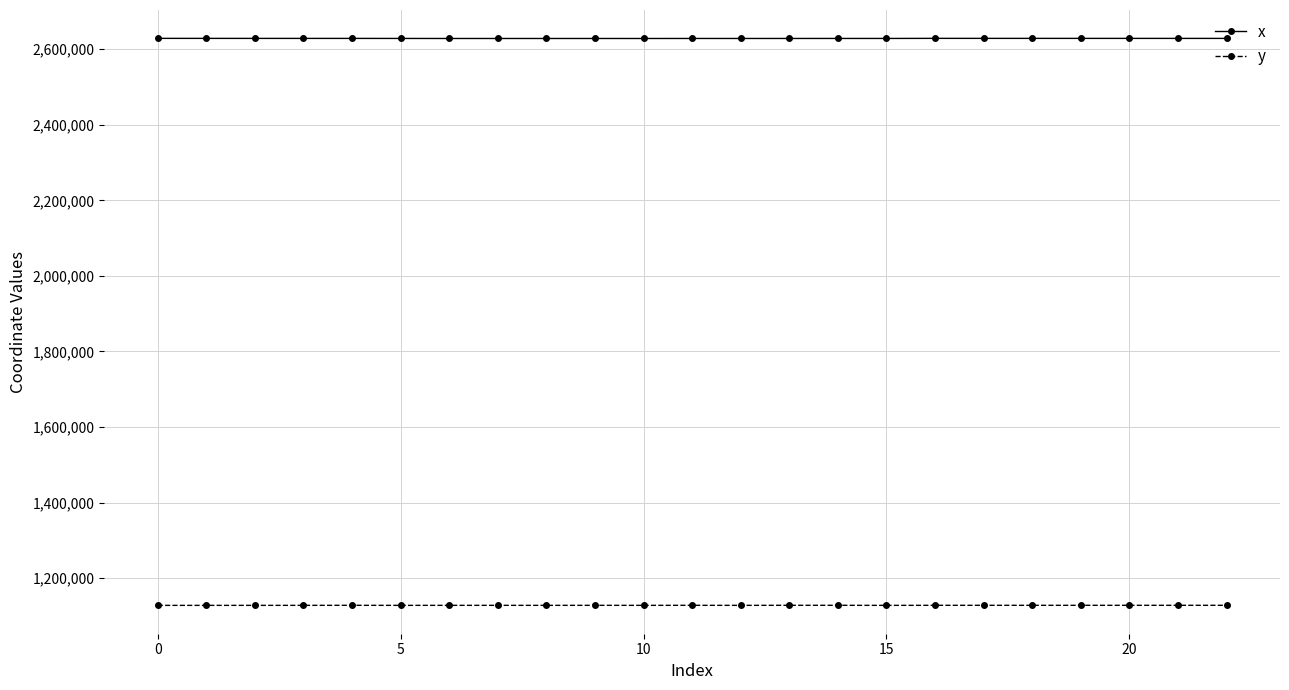

What is the sum of all y values?

25947890.5